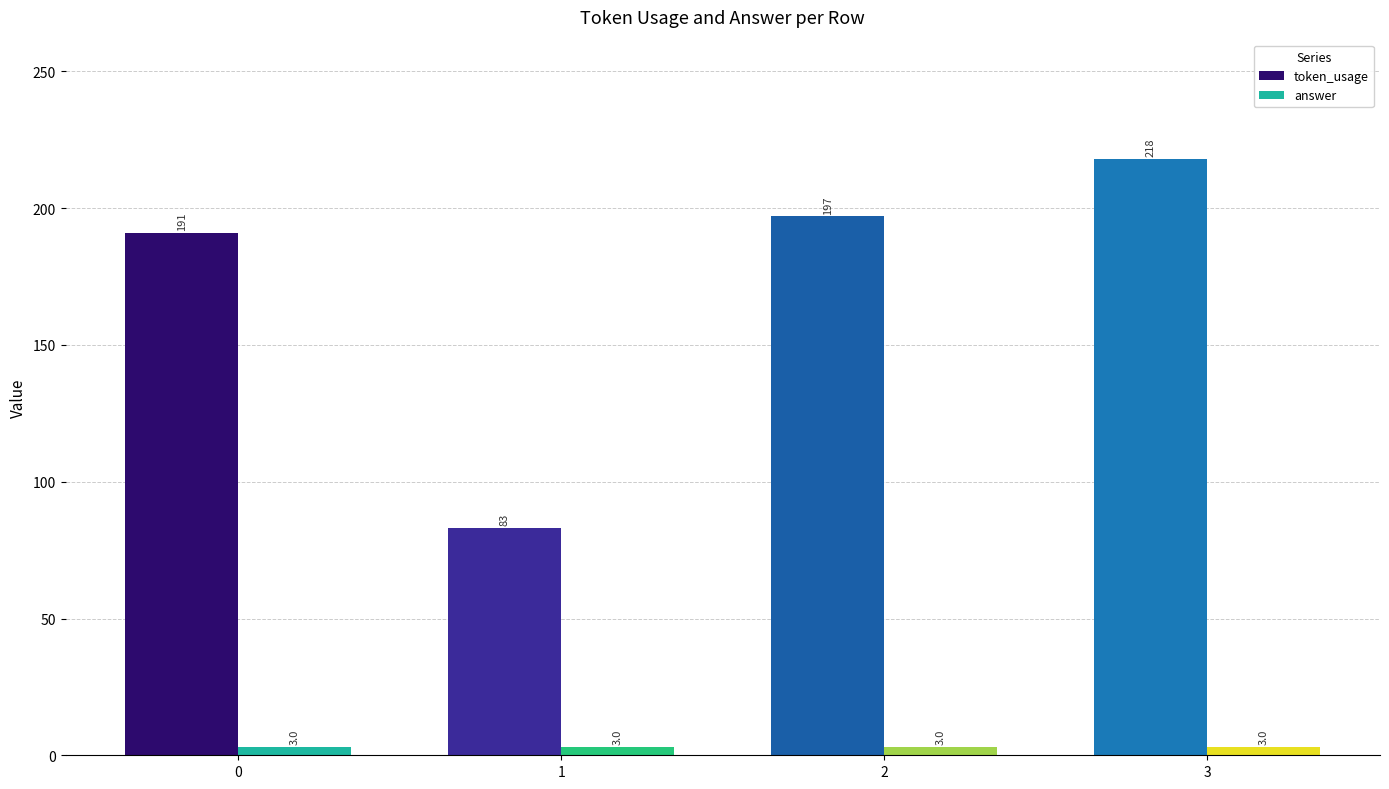

Count the number of data series in this chart.

2